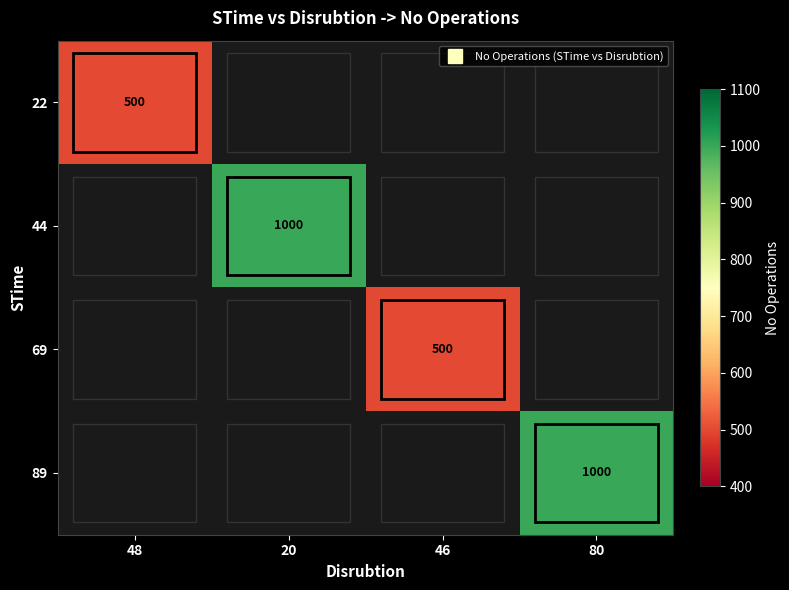

Which label corresponds to the largest value in the chart?

20